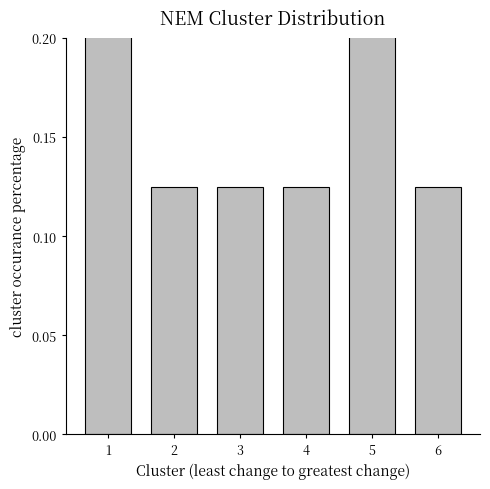

The chart shows a value of 0.2 at 1. True or false?

True